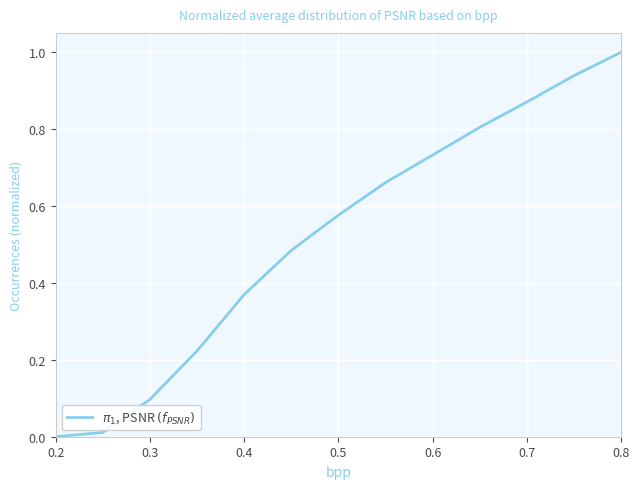

What is the maximum value shown in the chart?

1.0